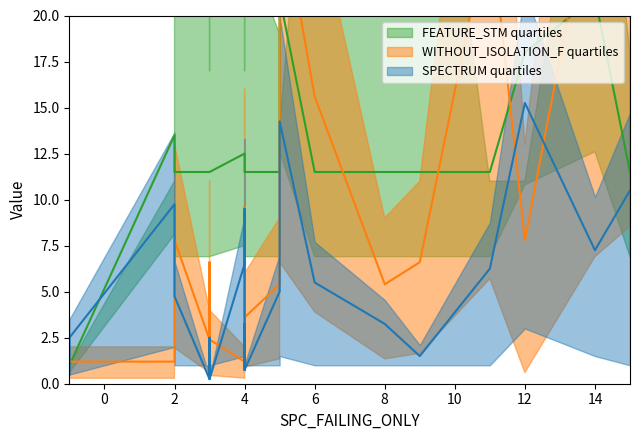

At how many categories does at least one series exceed 28?

15